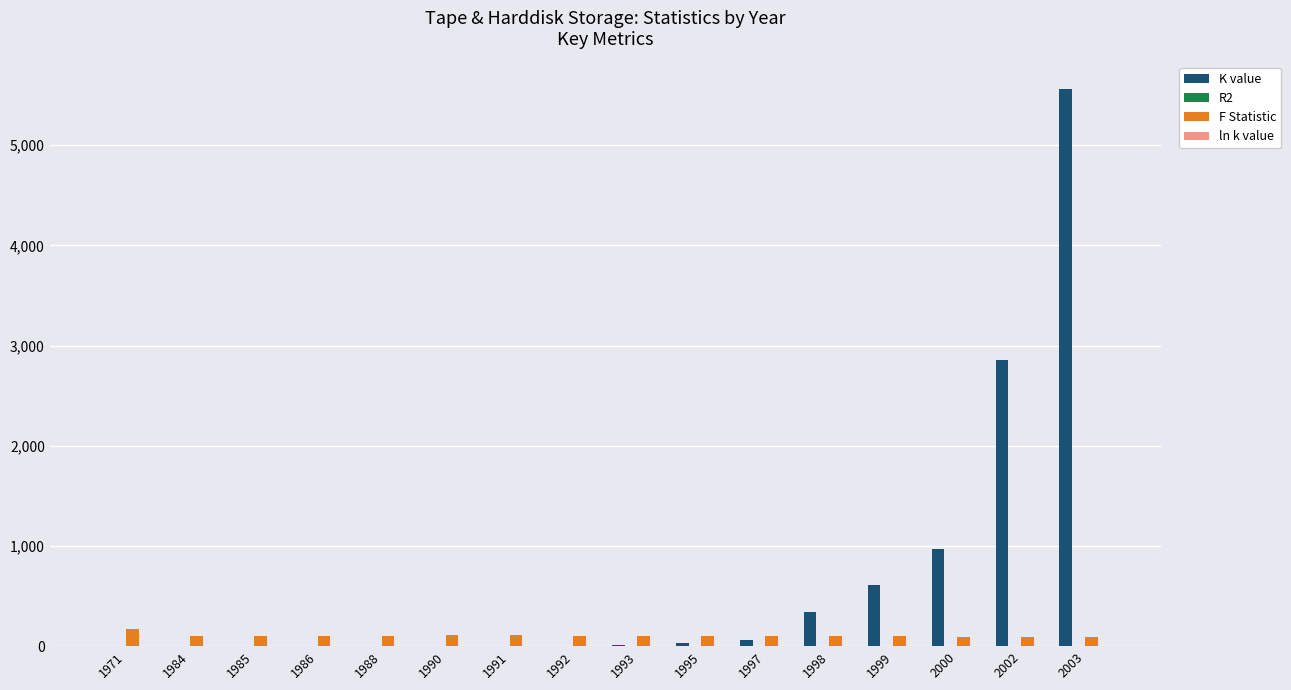

How many groups of bars are there?

16